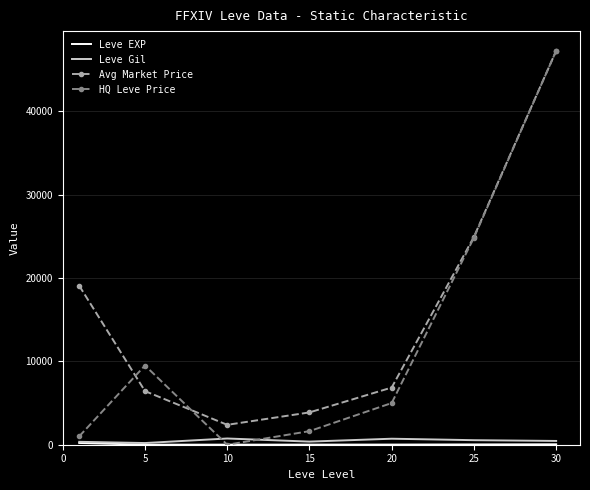

What is the greatest value displayed?

47237.8